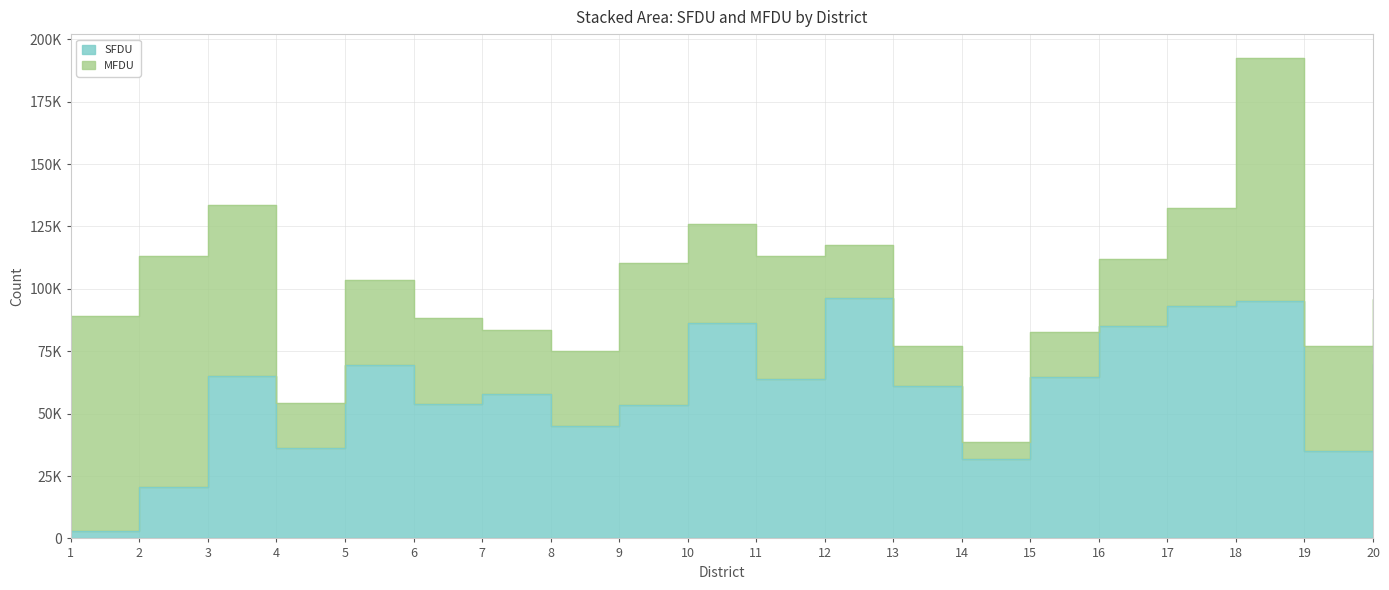

What is the ratio of the value at 16 to the value at 15?

1.3